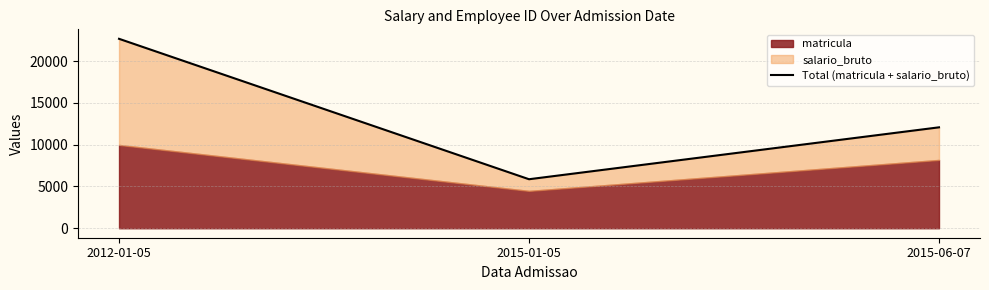

Where is the data nearest to the value 14264?

2015-06-07